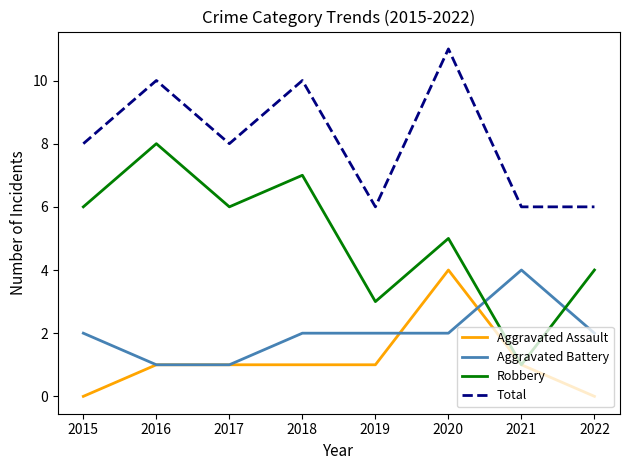

At which label does Robbery reach its peak?

2016